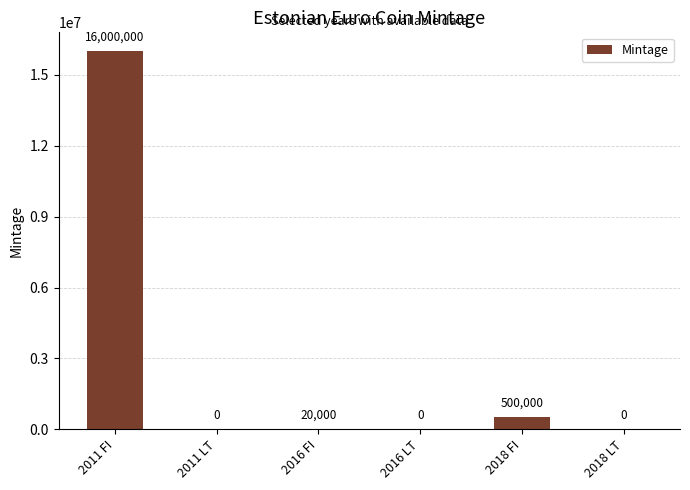

Is it true that the value at 2016 LT is 0?

True